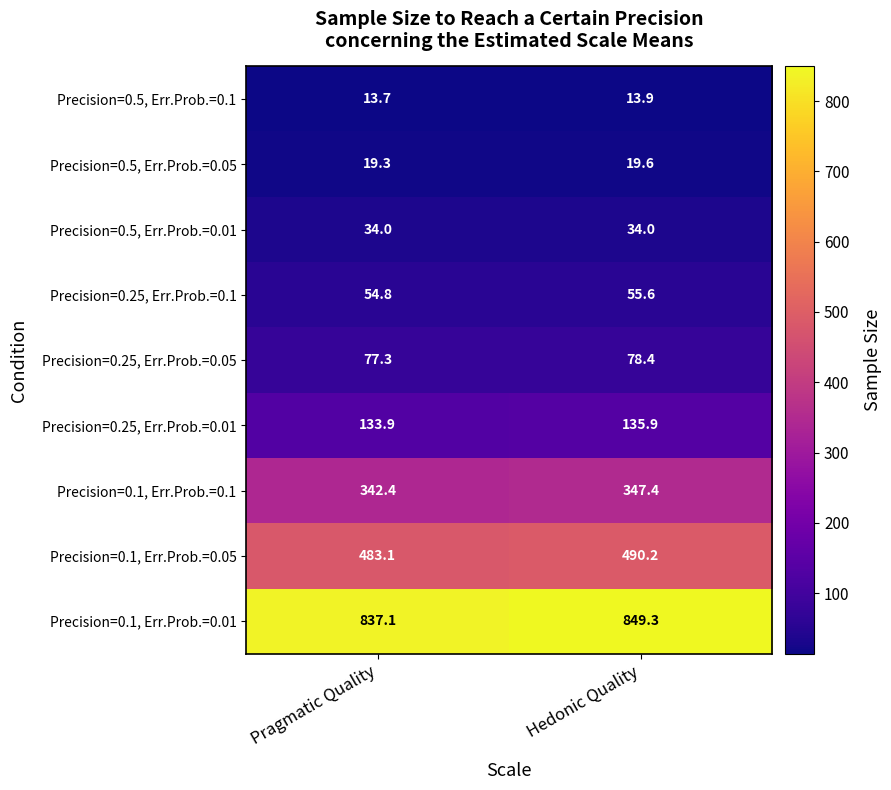

Rank the series at Pragmatic Quality from lowest to highest value.

Precision=0.5, Err.Prob.=0.1, Precision=0.5, Err.Prob.=0.05, Precision=0.5, Err.Prob.=0.01, Precision=0.25, Err.Prob.=0.1, Precision=0.25, Err.Prob.=0.05, Precision=0.25, Err.Prob.=0.01, Precision=0.1, Err.Prob.=0.1, Precision=0.1, Err.Prob.=0.05, Precision=0.1, Err.Prob.=0.01